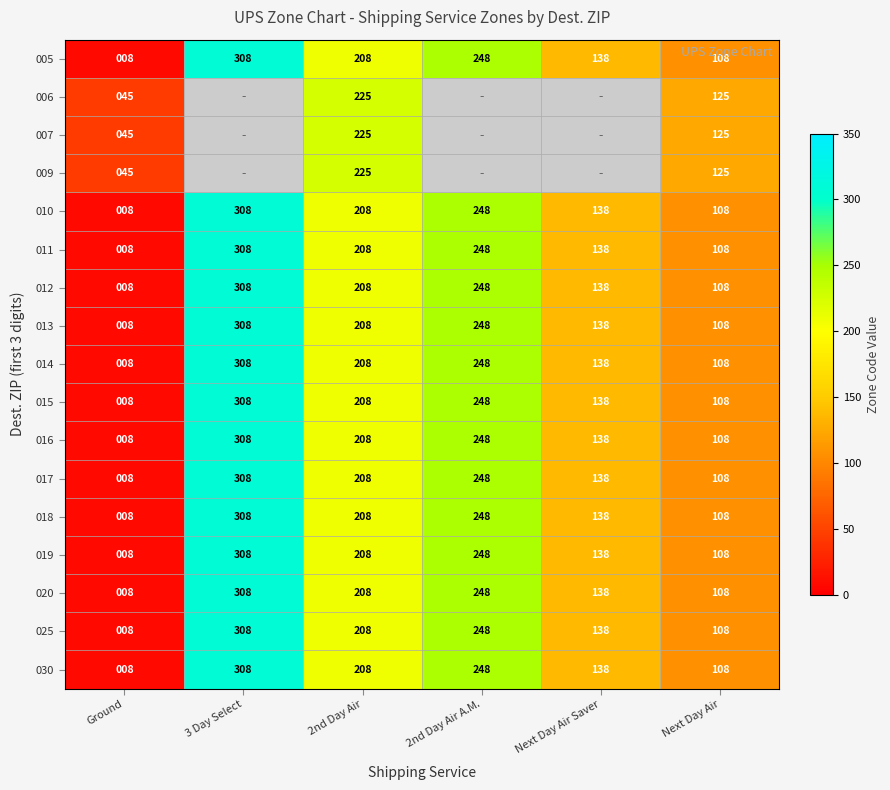

Is the value of 025 at 3 Day Select greater than the value of 030 at Next Day Air Saver?

Yes